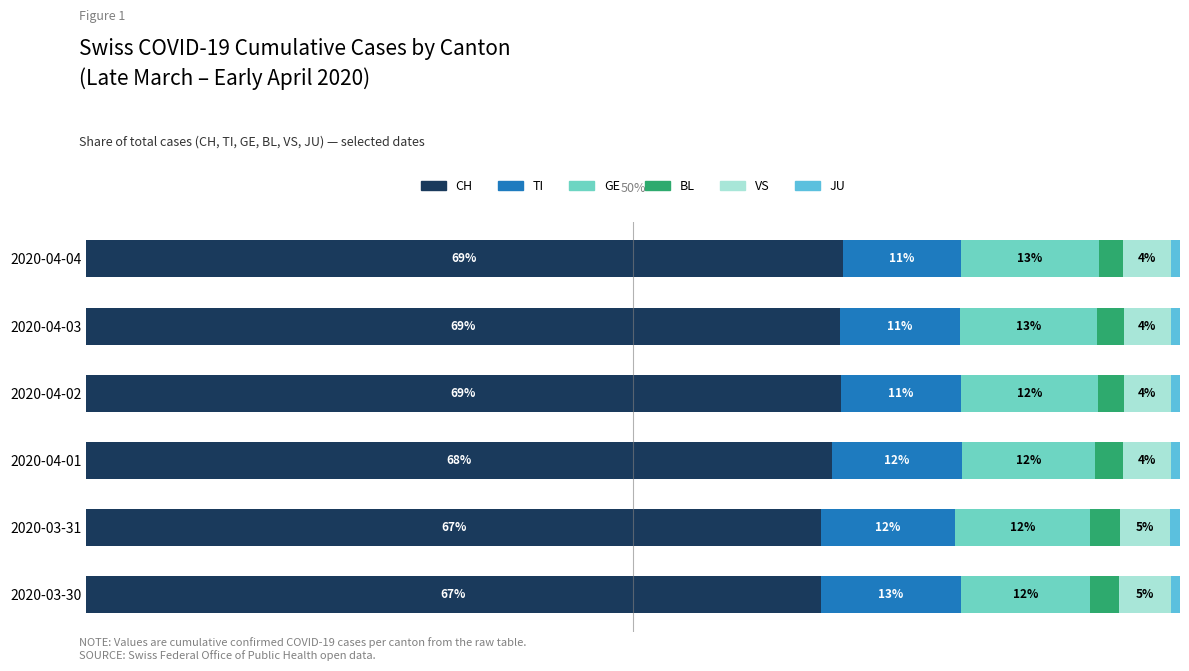

What are all the series names shown in the legend?

CH, TI, GE, BL, VS, JU